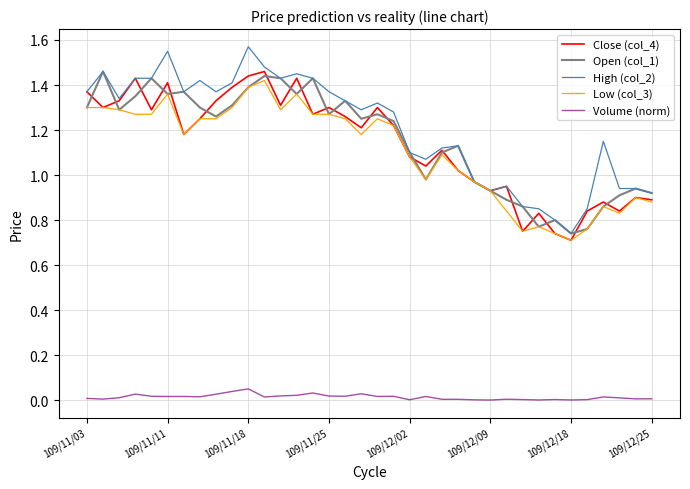

Which series ends up on top after the final intersection of Close (col_4) and Open (col_1)?

Open (col_1)